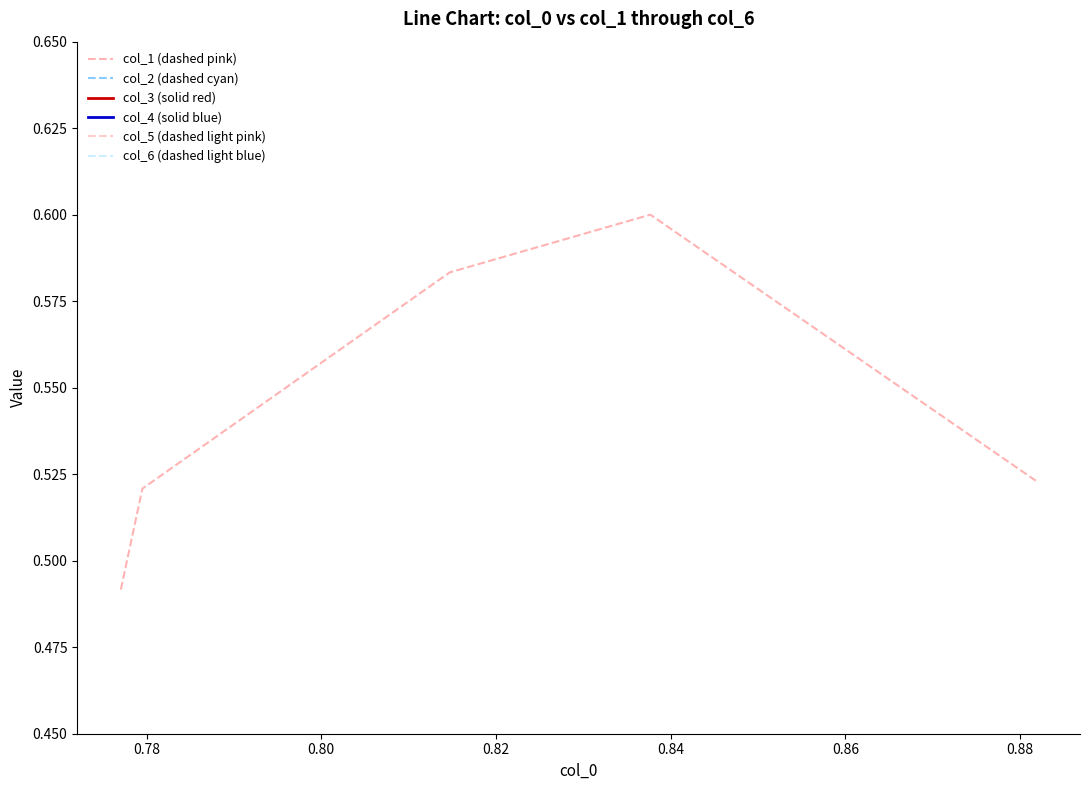

Where is the first local maximum for col_5 (dashed light pink)?

0.82